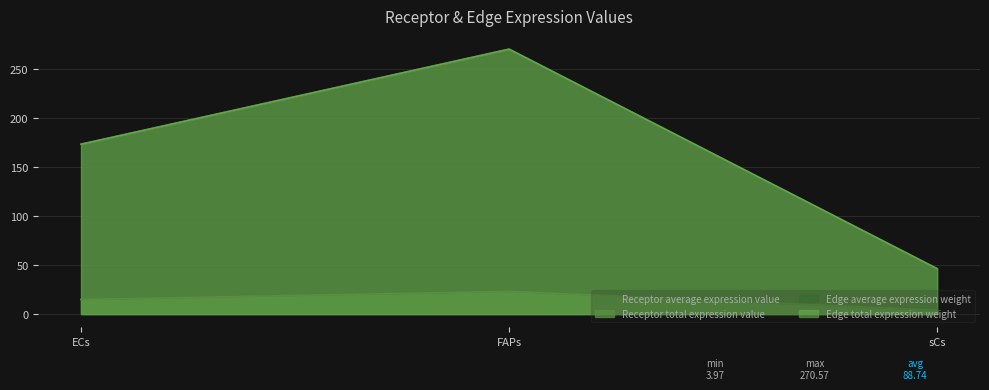

The value of Edge total expression weight at FAPs is 270.6. True or false?

True